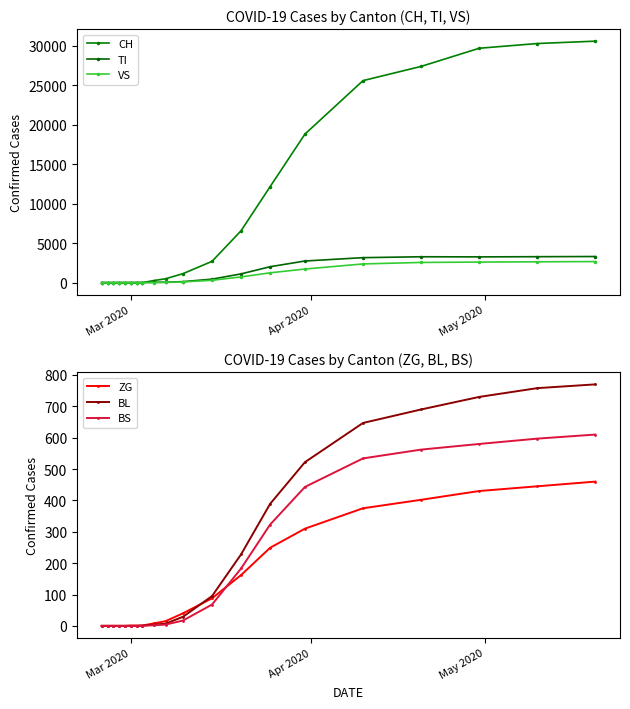

What is the average value of the BS series?

196